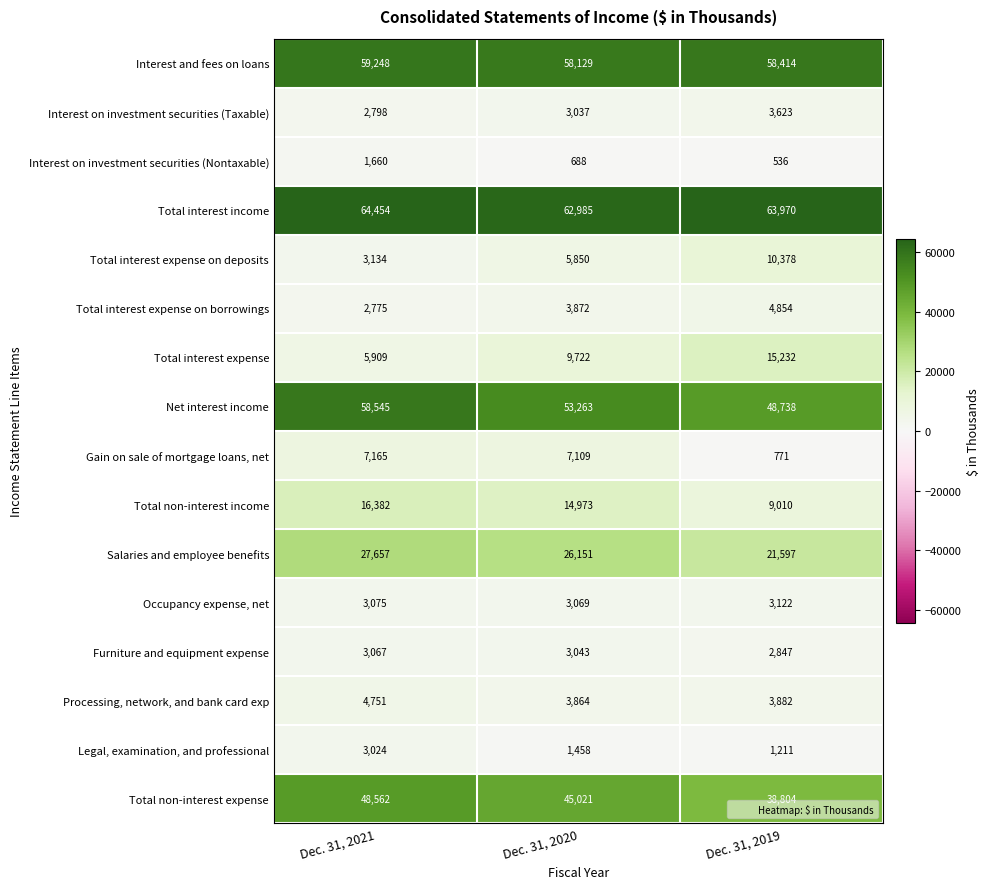

True or false: Gain on sale of mortgage loans, net has a value of 7165 at Dec. 31, 2021.

True